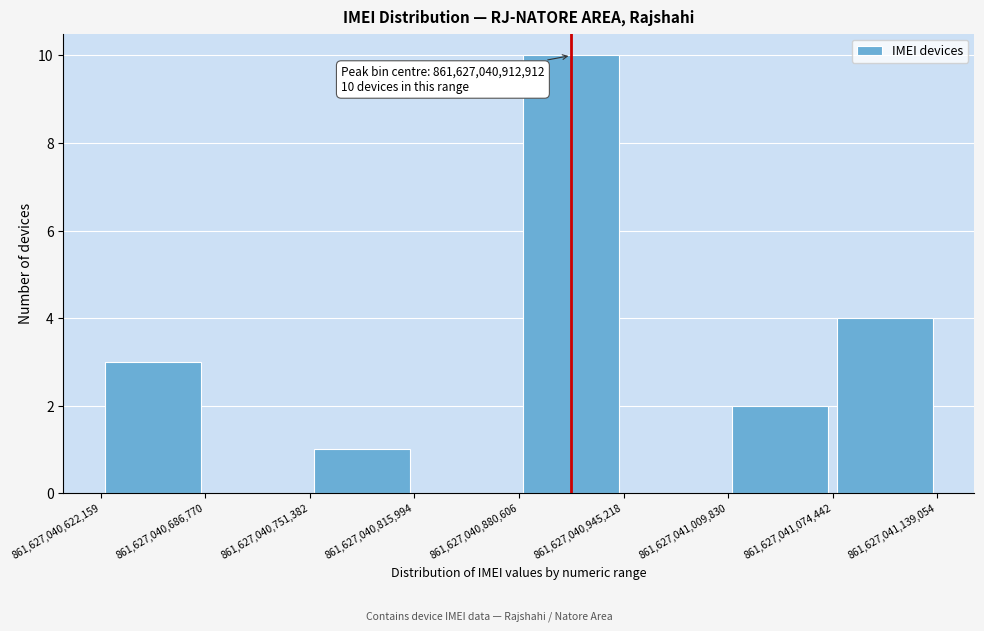

Which range on the x-axis has the tallest bar?

861,627,040,880,606 to 861,627,040,945,218